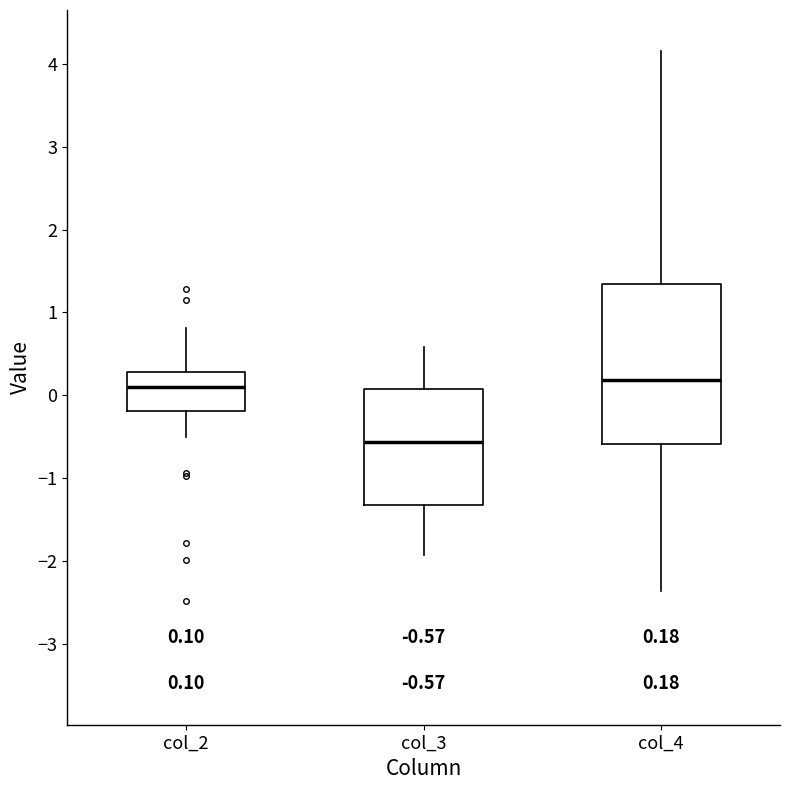

Comparing the boxes themselves (not the whiskers), which one is the tallest?

col_4